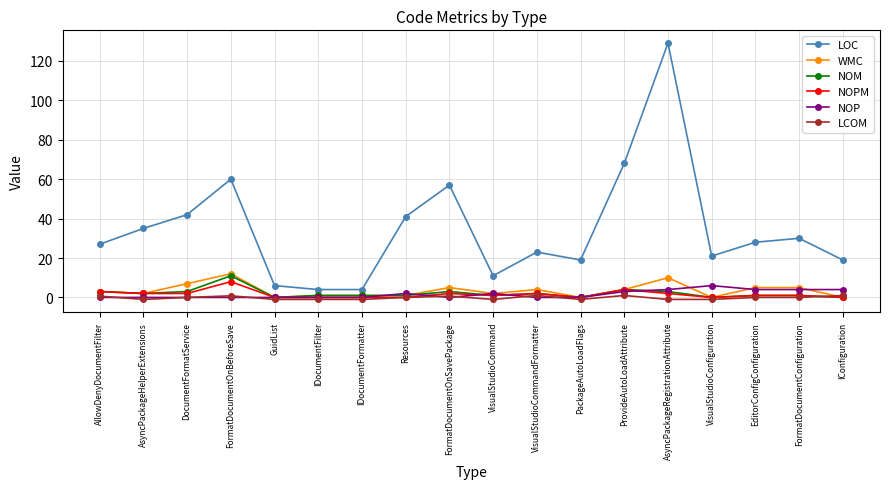

Which label corresponds to the largest value in the chart?

AsyncPackageRegistrationAttribute